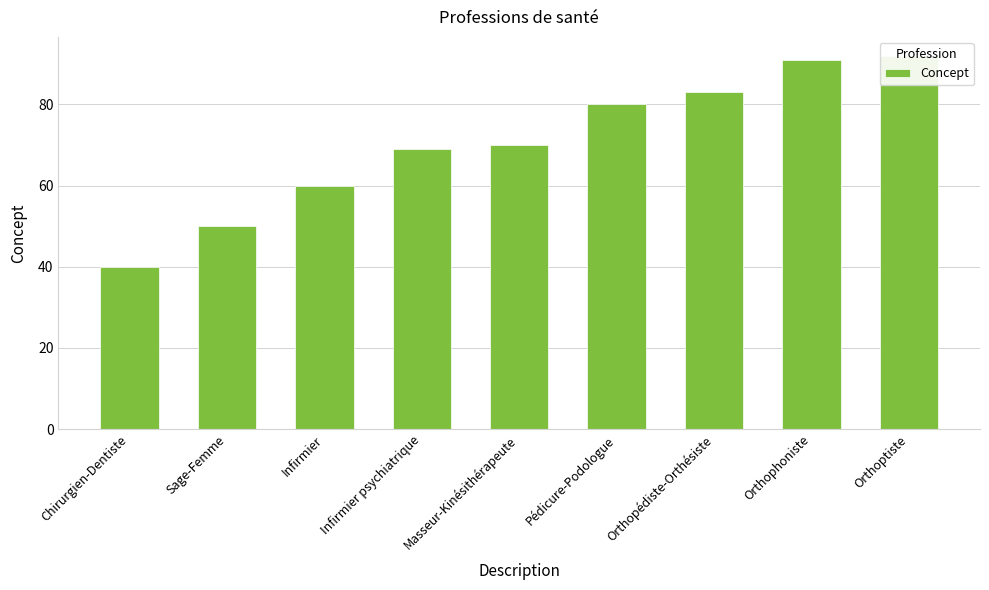

Which label corresponds to the largest value in the chart?

Orthoptiste